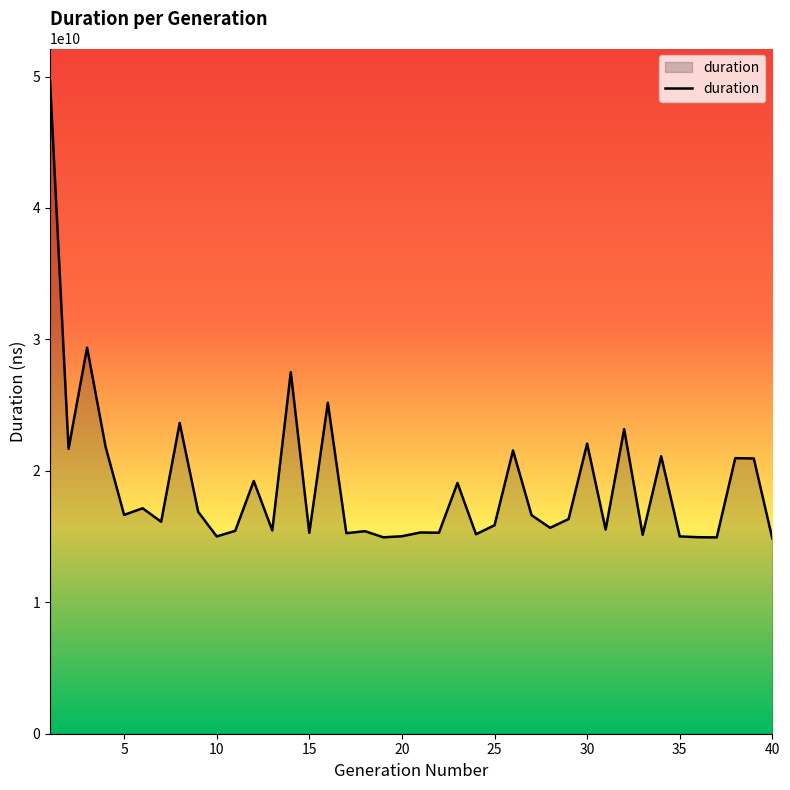

What is the average value?

18908306205